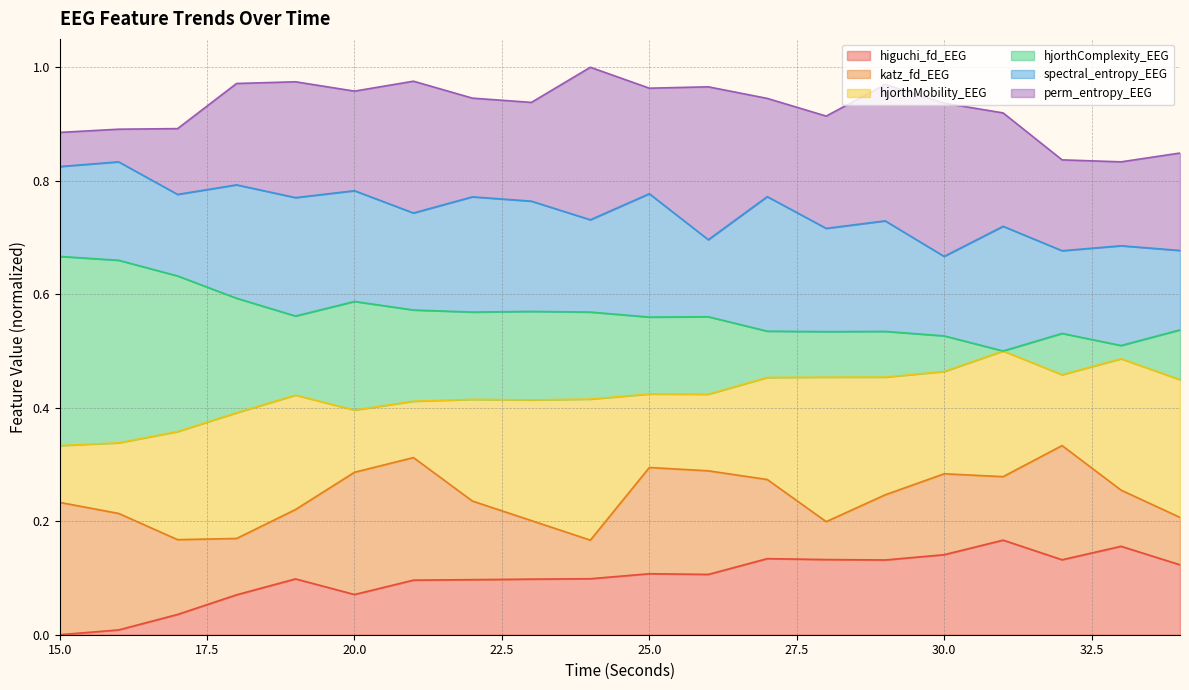

What is the average value of the higuchi_fd_EEG series?

0.1